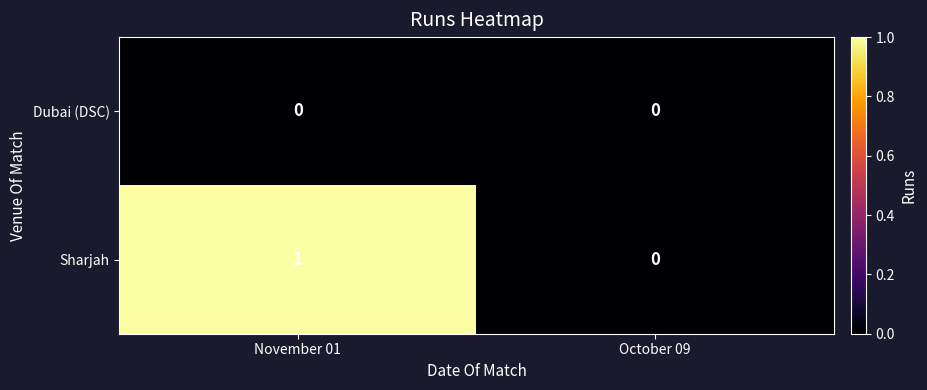

What is the total value across all series at November 01?

1